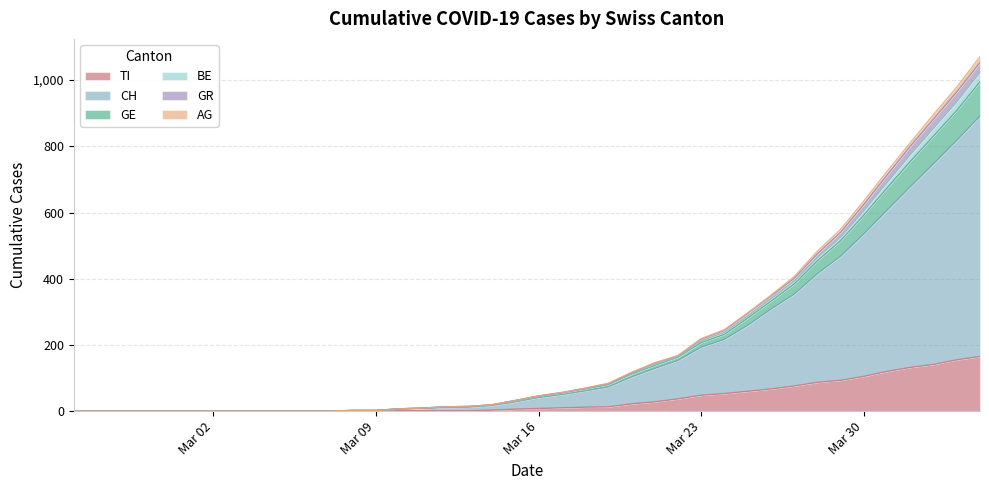

What is the greatest value displayed?

1071